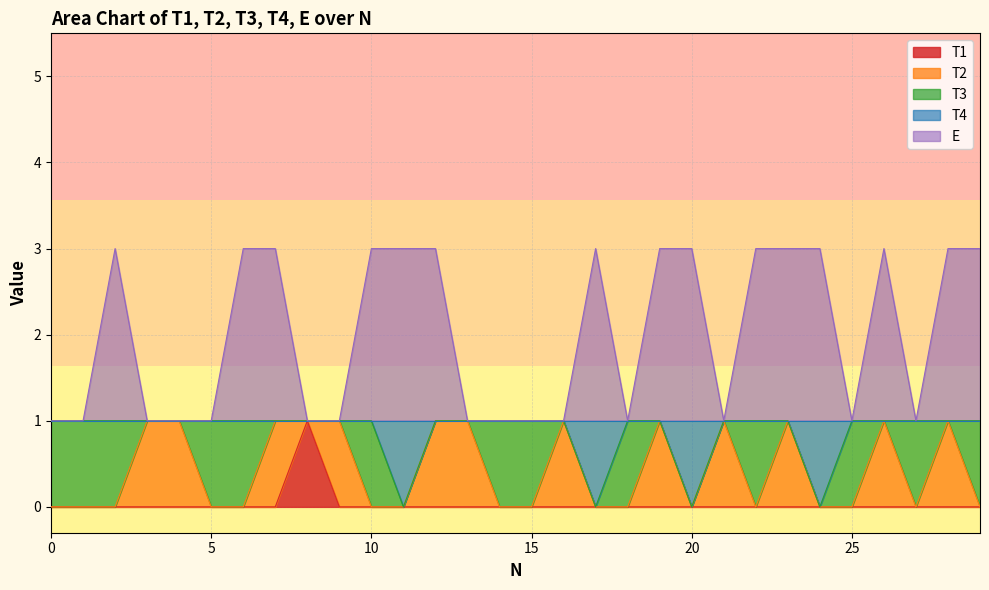

How many lines are shown in the chart?

5